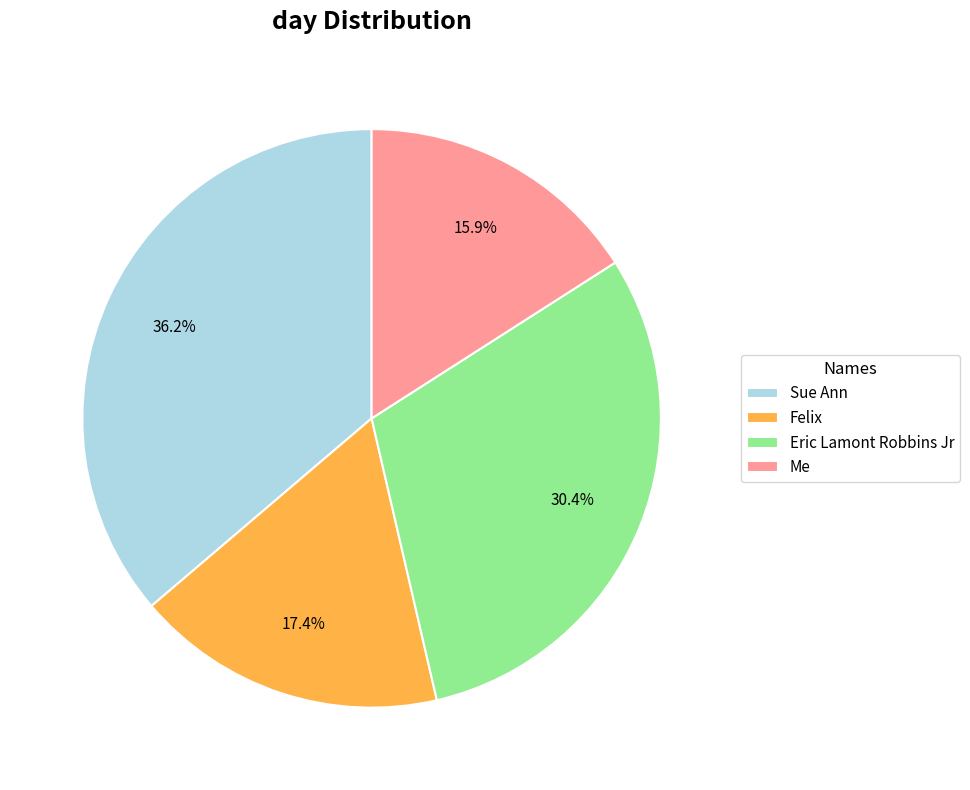

Do Sue Ann and Eric Lamont Robbins Jr together represent more than half of the pie?

Yes